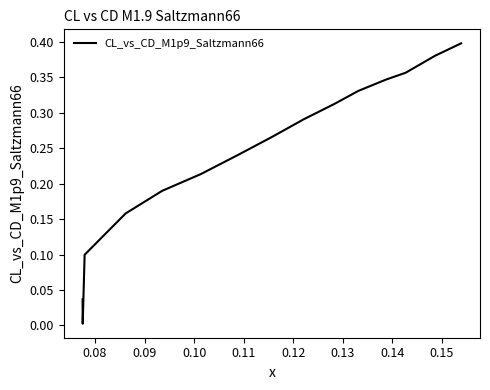

How many lines are shown in the chart?

1